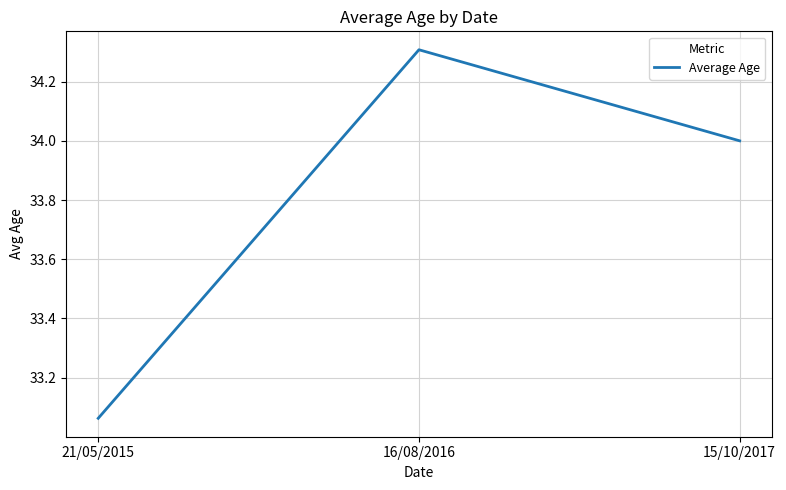

Read the value at 15/10/2017.

34.0